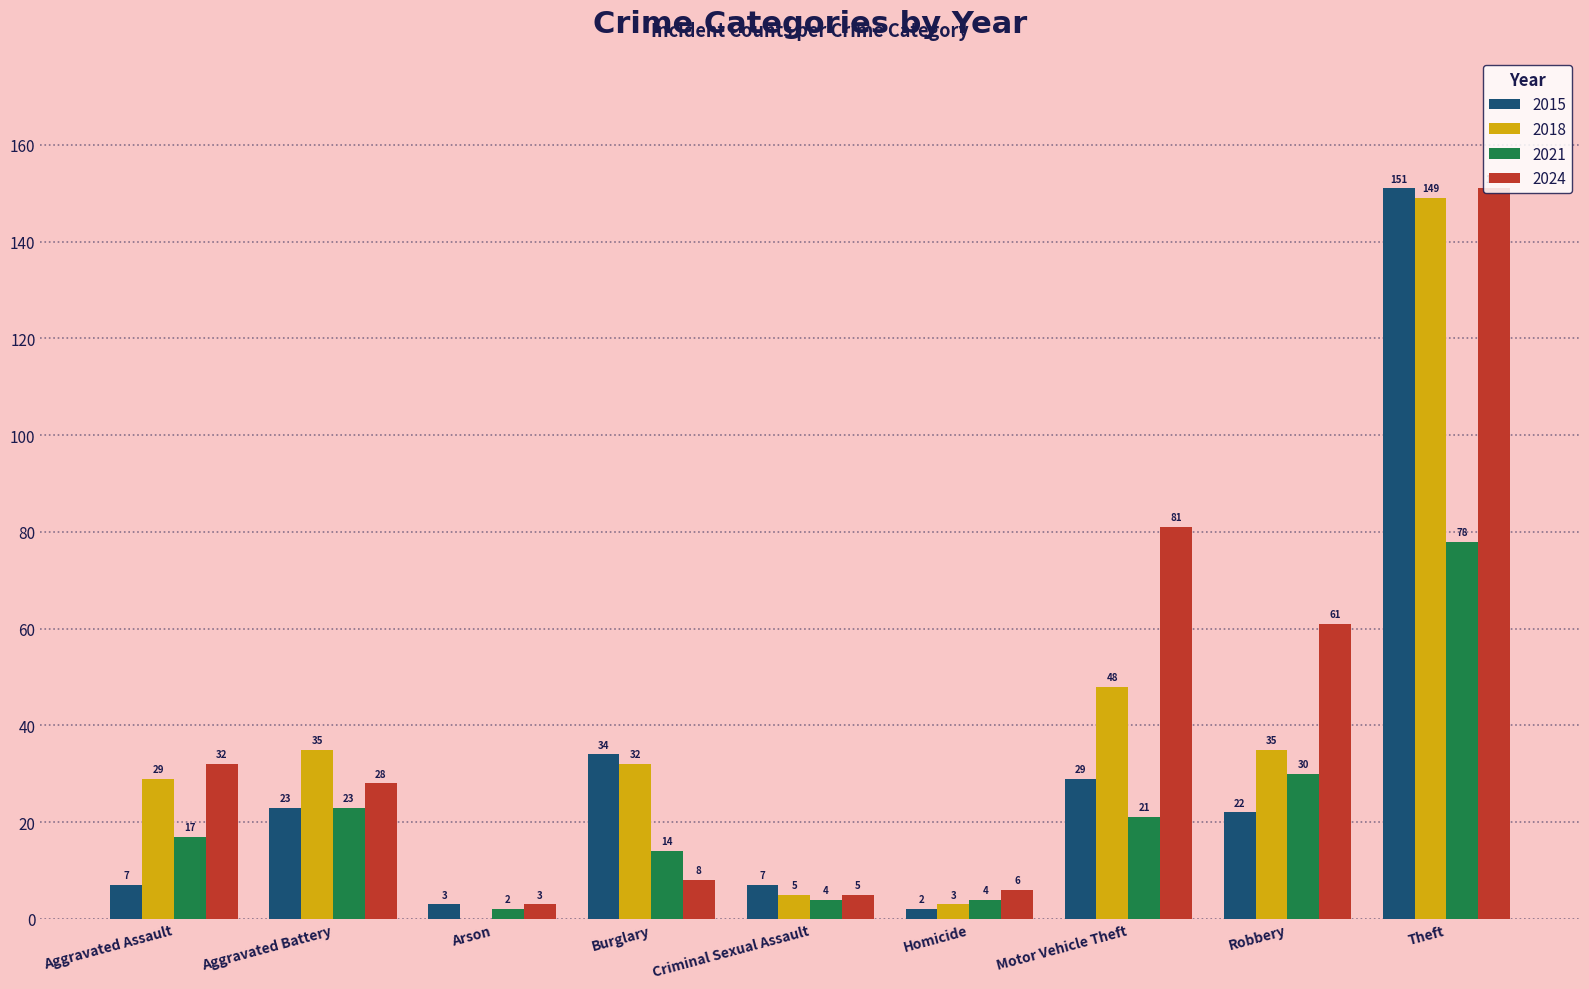

At which label does 2024 reach its peak?

Theft